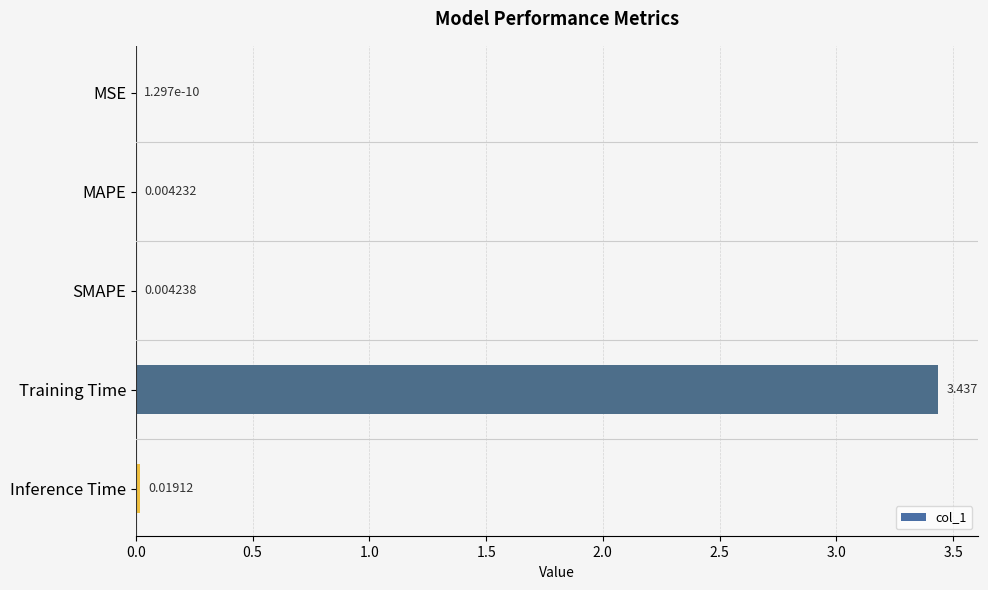

Where is the data nearest to the value 1?

Inference Time